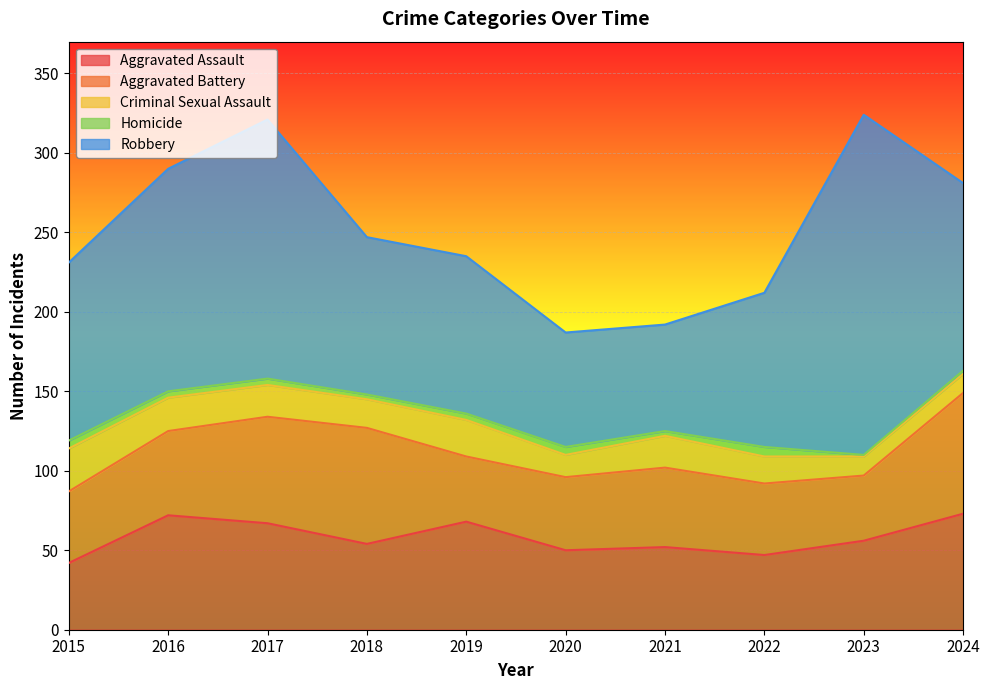

Rank the series at 2021 from lowest to highest value.

Homicide, Criminal Sexual Assault, Aggravated Battery, Aggravated Assault, Robbery